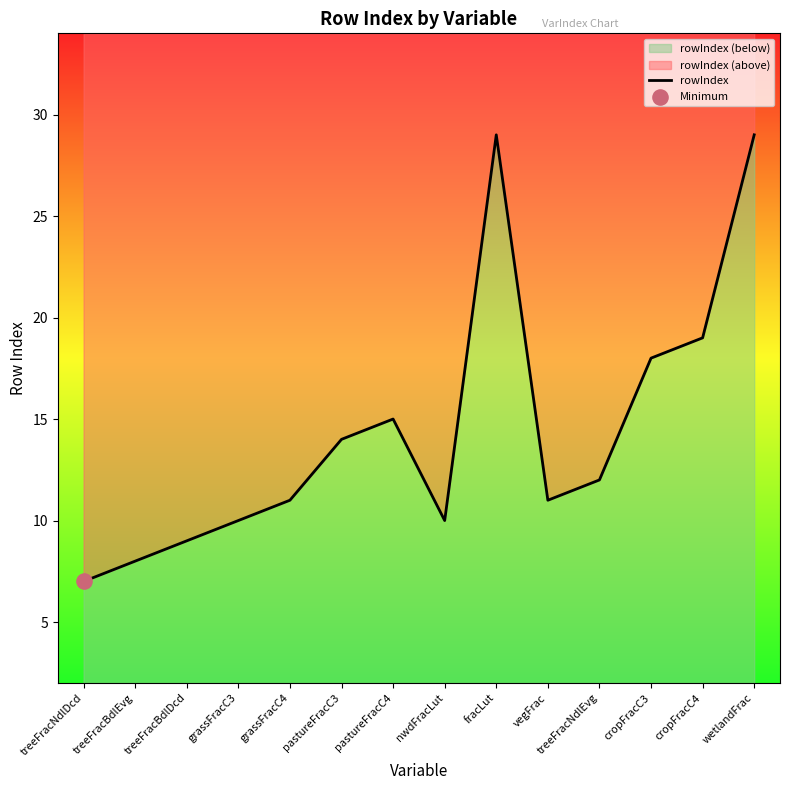

Which has a higher value, treeFracNdlEvg or grassFracC3?

treeFracNdlEvg